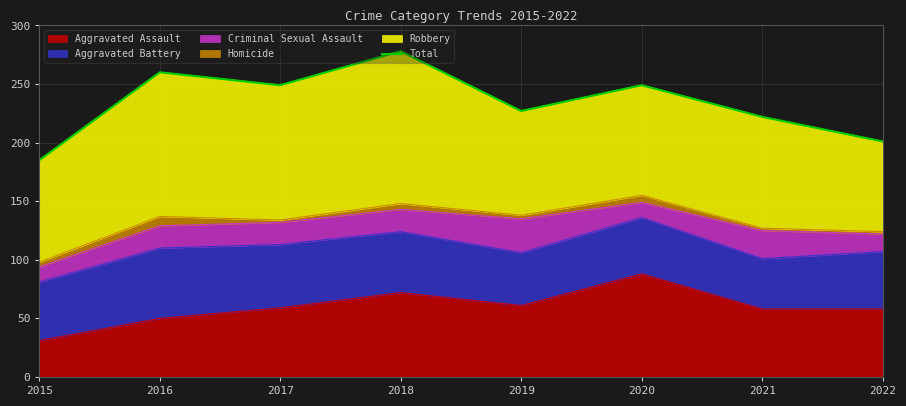

Reading right to left, extract all data points from this chart.

2022=201	2021=222	2020=249	2019=227	2018=278	2017=249	2016=260	2015=185